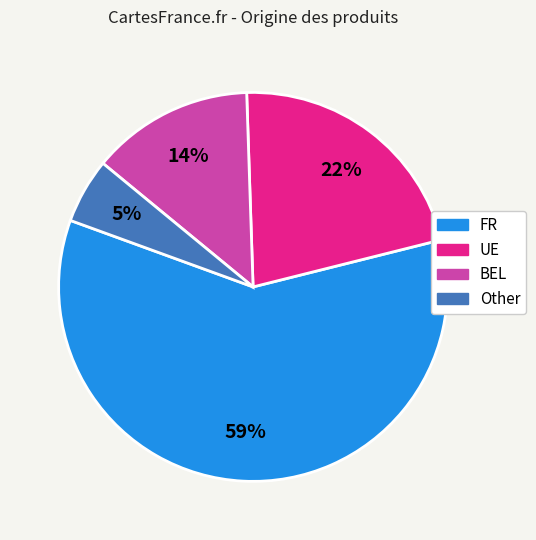

Which slice is the largest?

FR